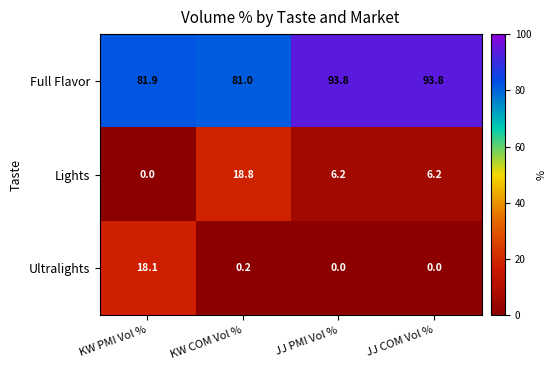

Is it true that Full Flavor equals 27.5 at JJ PMI Vol %?

False